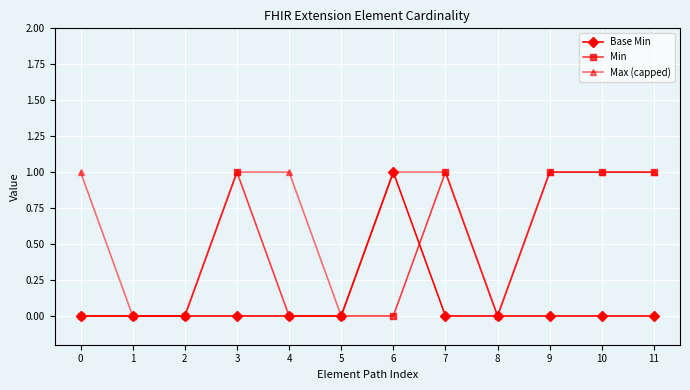

What is the difference between the Min values at 4 and 7?

1